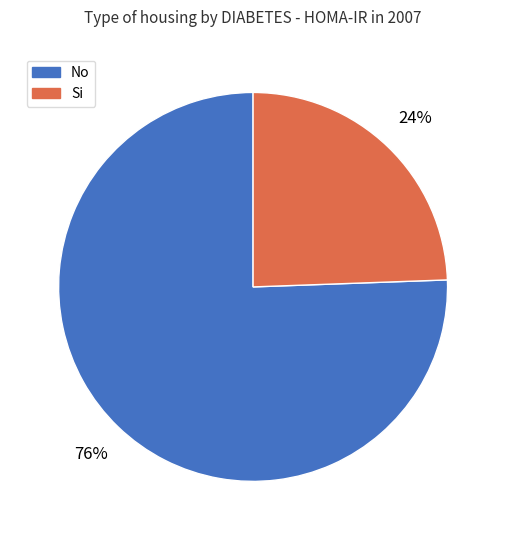

To the nearest percent, what is the combined percentage of No and Si?

100%